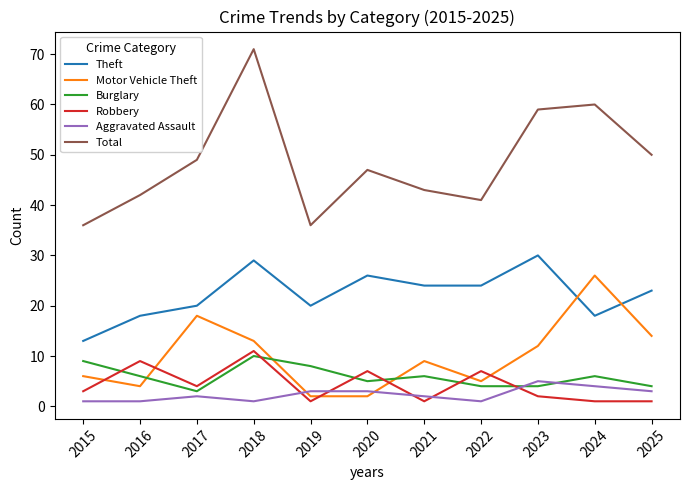

True or false: Aggravated Assault and Total cross at least once.

False